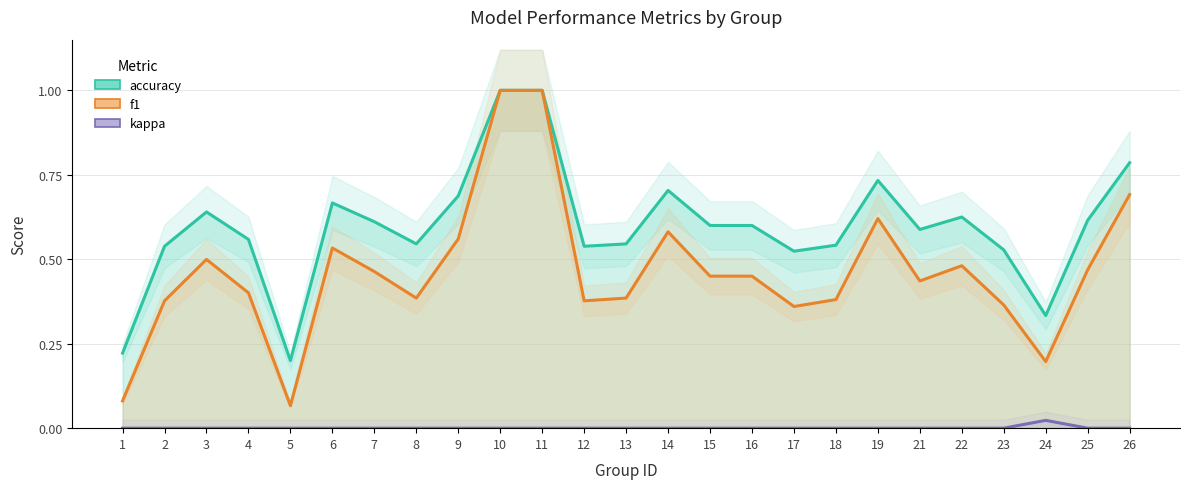

How many categories are shown in the chart?

25